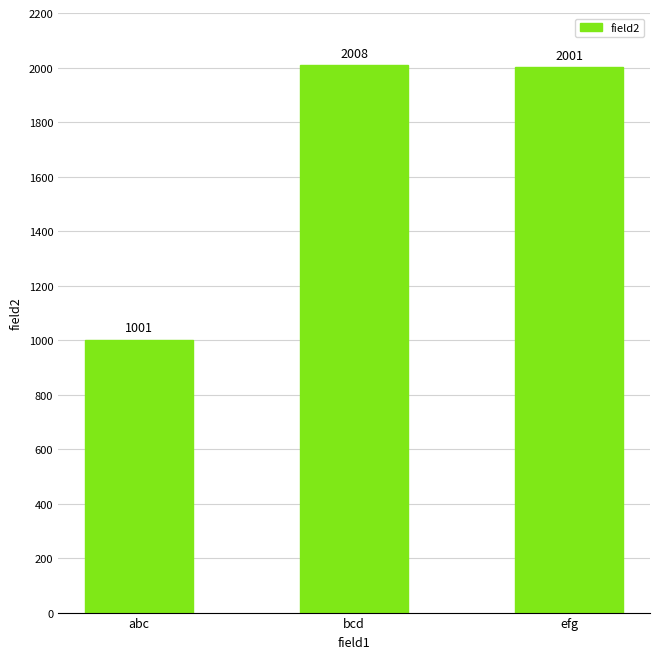

How many distinct data groups are displayed?

1